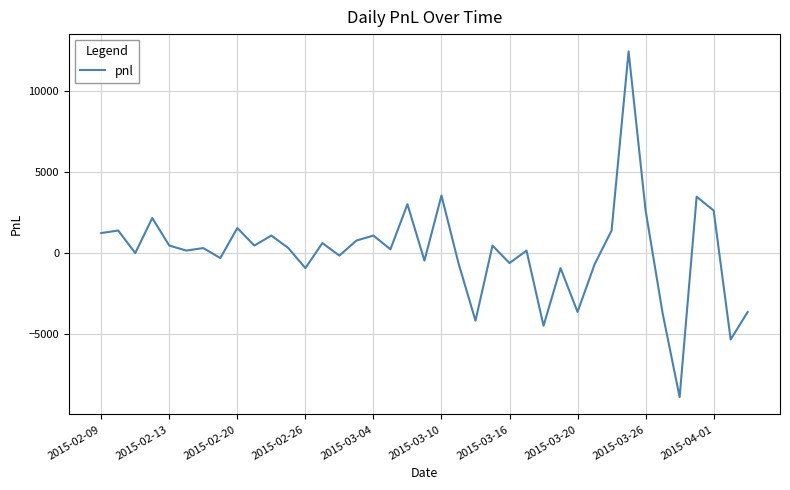

What is the difference between the maximum and minimum values?

21390.0